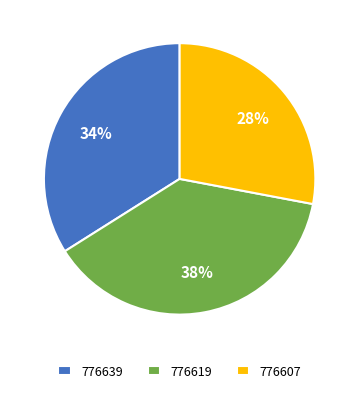

What is the smallest slice in the pie chart?

776607